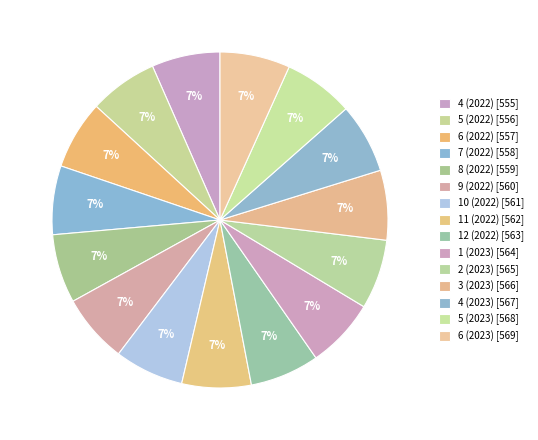

Is there a majority slice in this chart?

No